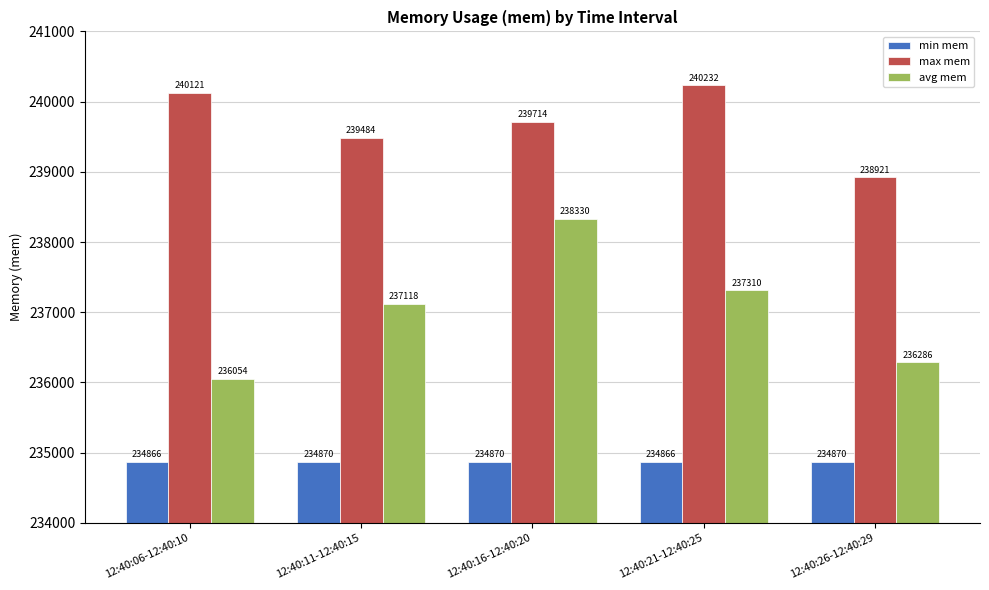

At how many categories does at least one series exceed 235111?

5